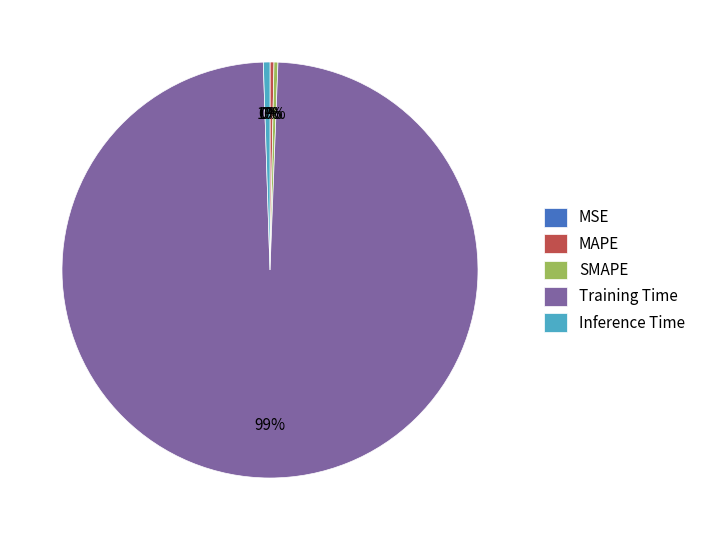

Do MAPE and Training Time together represent more than half of the pie?

Yes